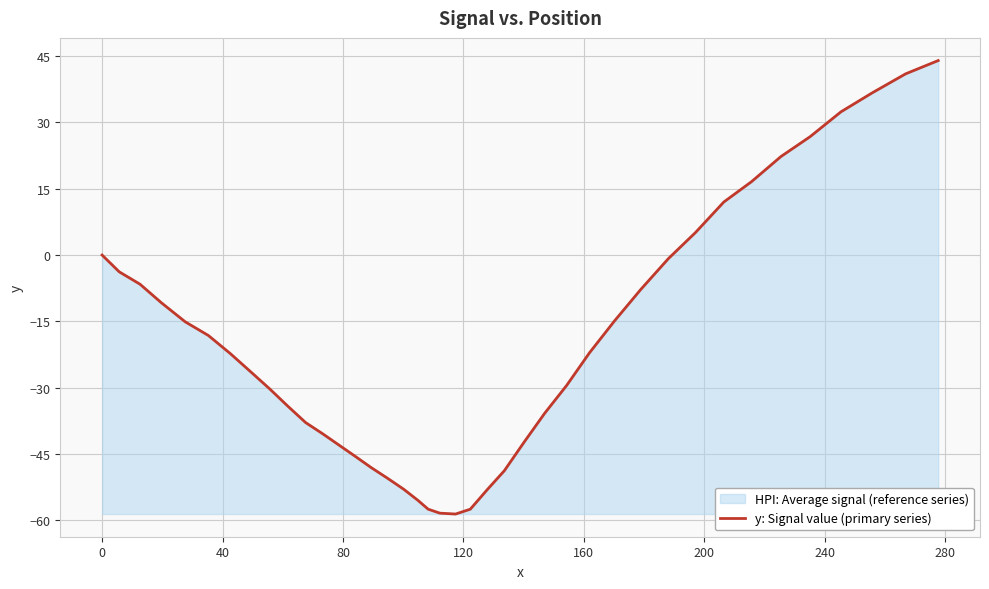

What is the greatest value displayed?

44.0